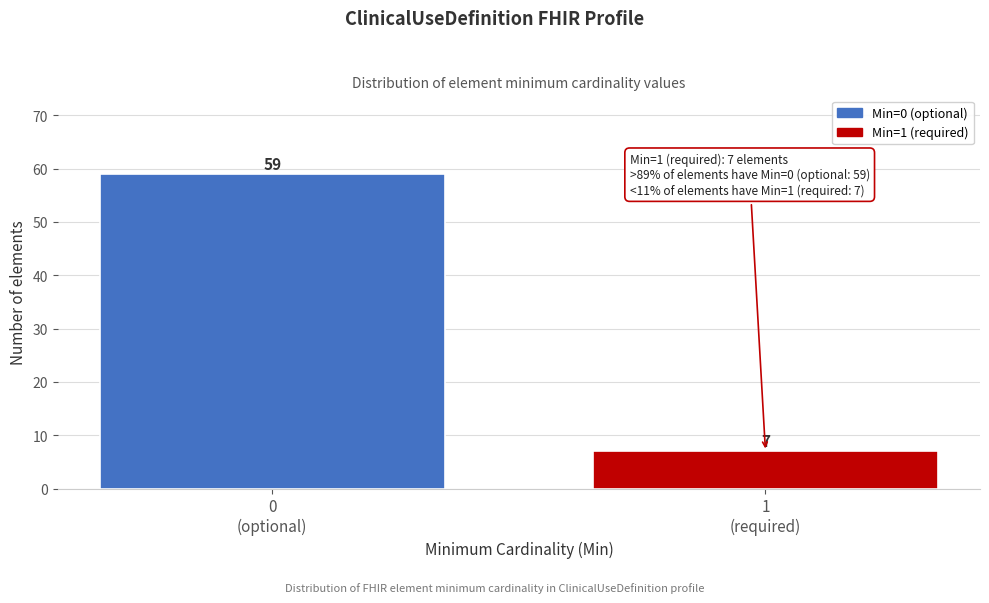

Reading left to right, list all the values displayed in this chart.

59	7